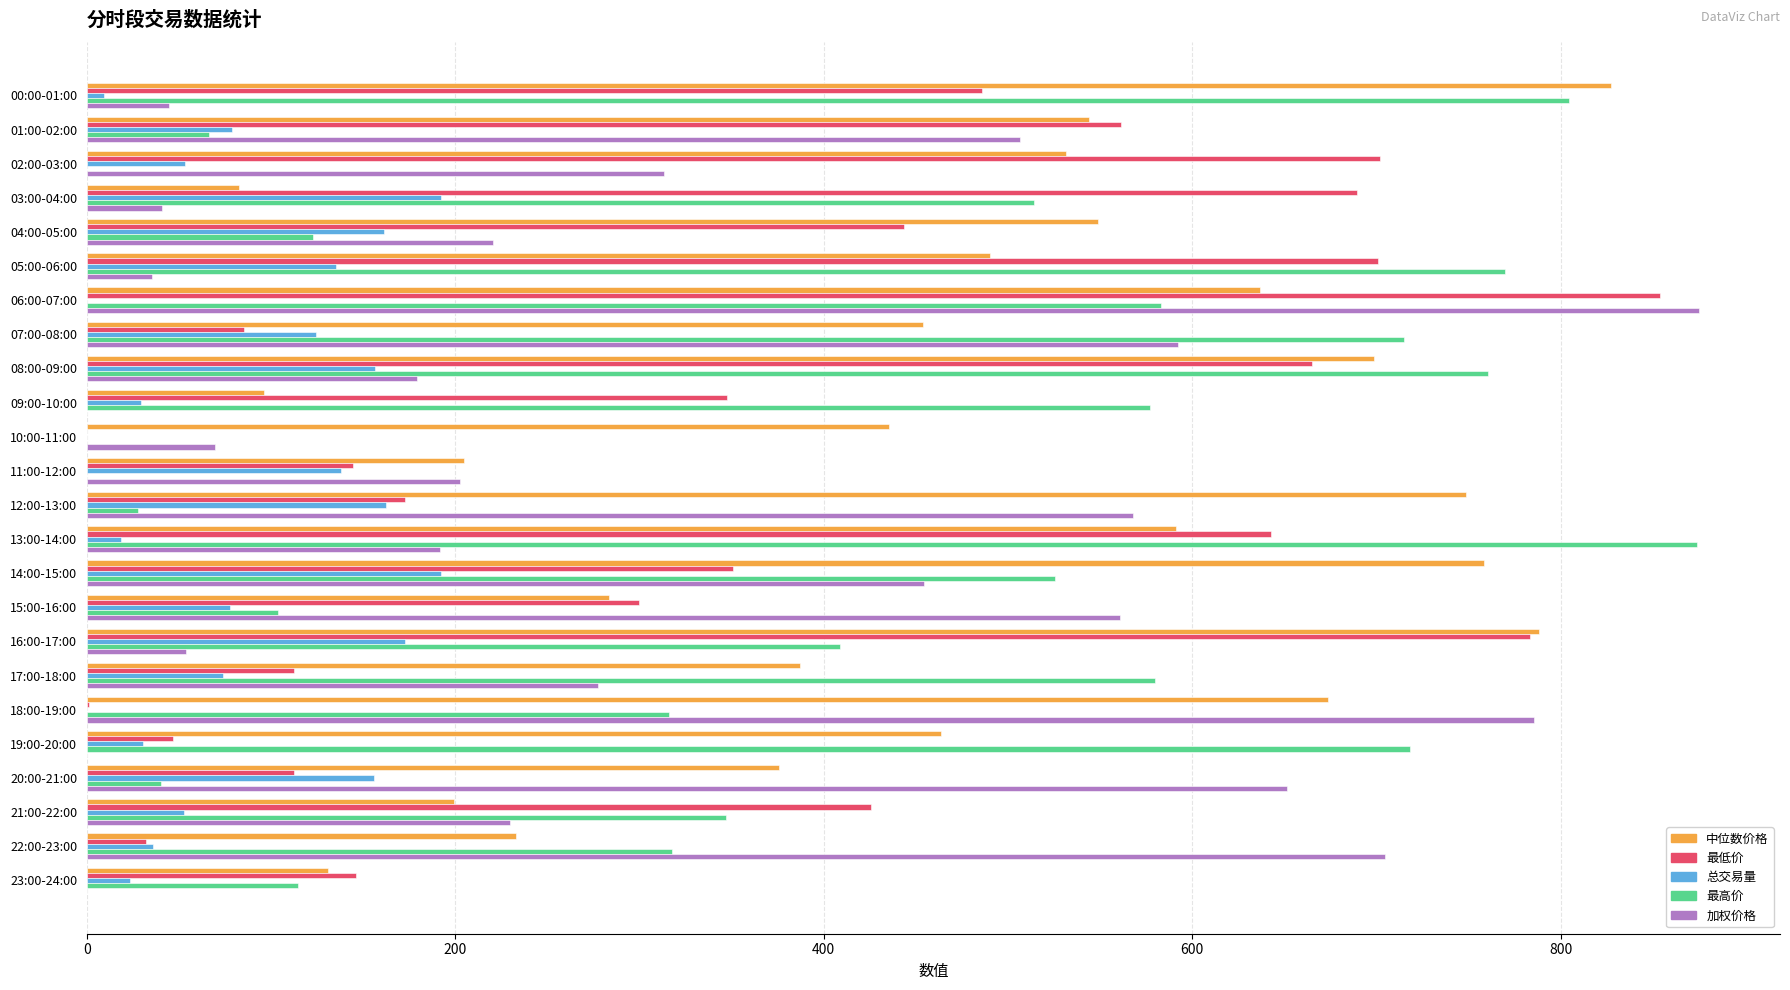

Which series has the largest total across all categories?

中位数价格